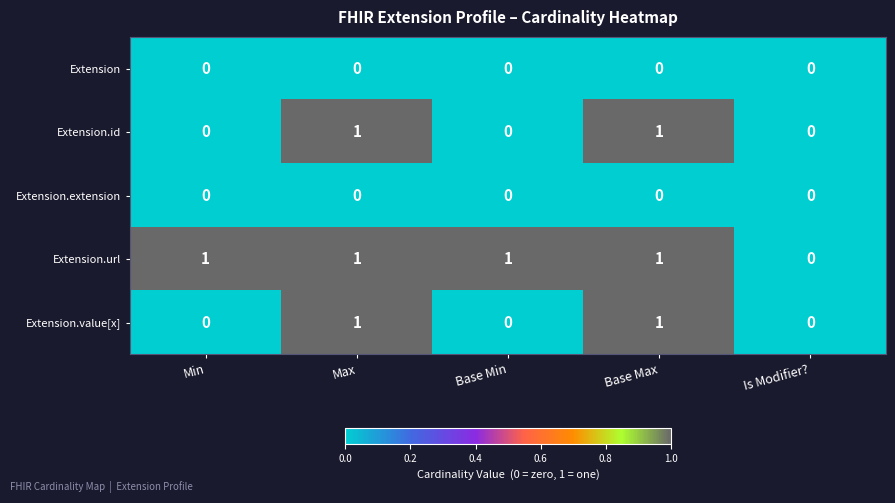

Is it true that Extension equals 0 at Min?

True